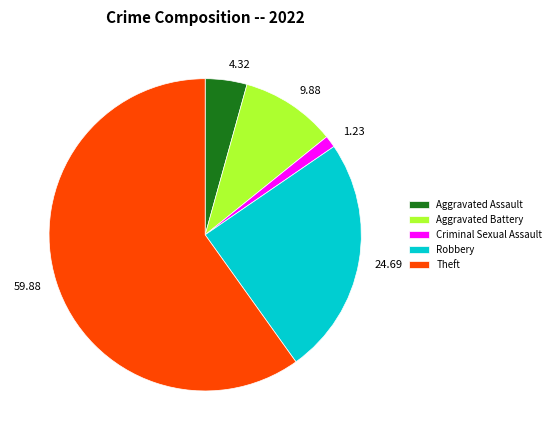

Is there any slice that represents more than half of the pie?

Yes